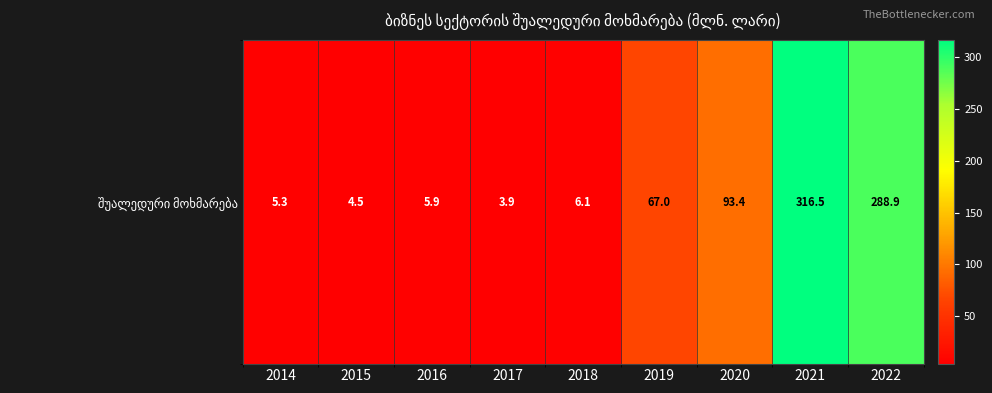

What is the change in value from 2017 to 2022?

+285.0